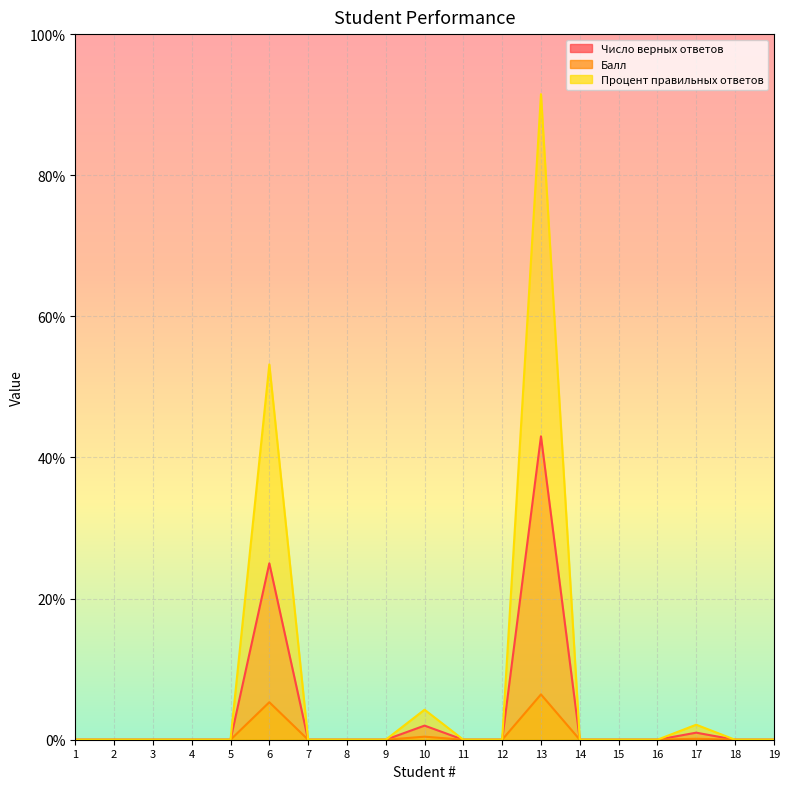

Reading left to right, what are all the values shown in this chart?

Число верных ответов: 1=0.0	2=0.0	3=0.0	4=0.0	5=0.0	6=53.2	7=0.0	8=0.0	9=0.0	10=4.3	11=0.0	12=0.0	13=91.5	14=0.0	15=0.0	16=0.0	17=2.1	18=0.0	19=0.0
Балл: 1=0.0	2=0.0	3=0.0	4=0.0	5=0.0	6=5.3	7=0.0	8=0.0	9=0.0	10=0.4	11=0.0	12=0.0	13=6.4	14=0.0	15=0.0	16=0.0	17=0.1	18=0.0	19=0.0
Процент правильных ответов: 1=0.0	2=0.0	3=0.0	4=0.0	5=0.0	6=25.0	7=0.0	8=0.0	9=0.0	10=2.0	11=0.0	12=0.0	13=43.0	14=0.0	15=0.0	16=0.0	17=1.0	18=0.0	19=0.0